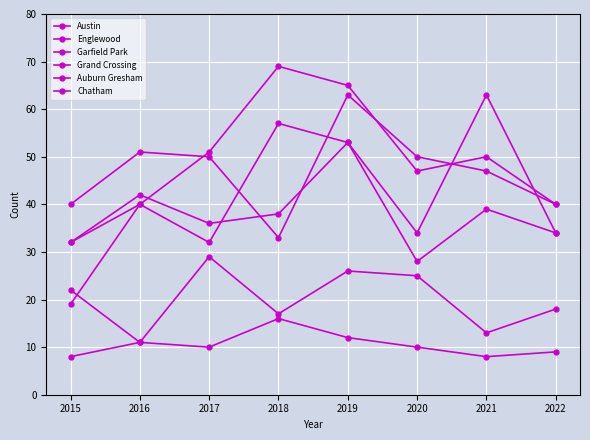

Is the value of Austin at 2016 greater than the value of Englewood at 2015?

No